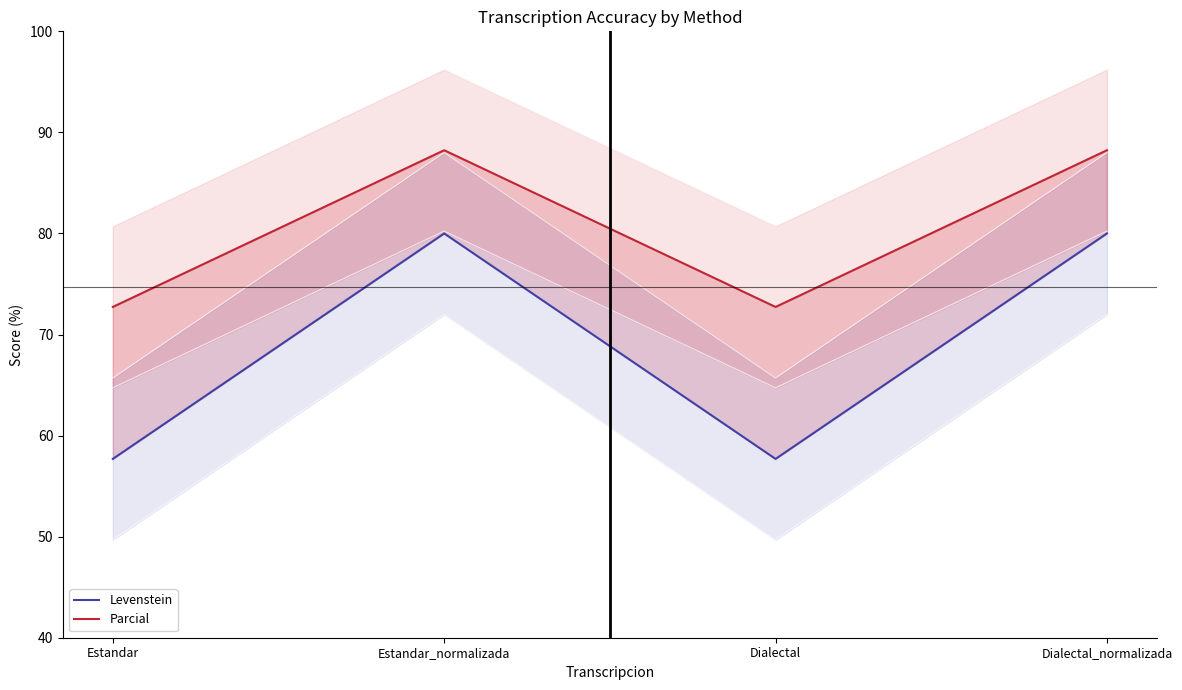

True or false: Levenstein and Parcial cross at least once.

False